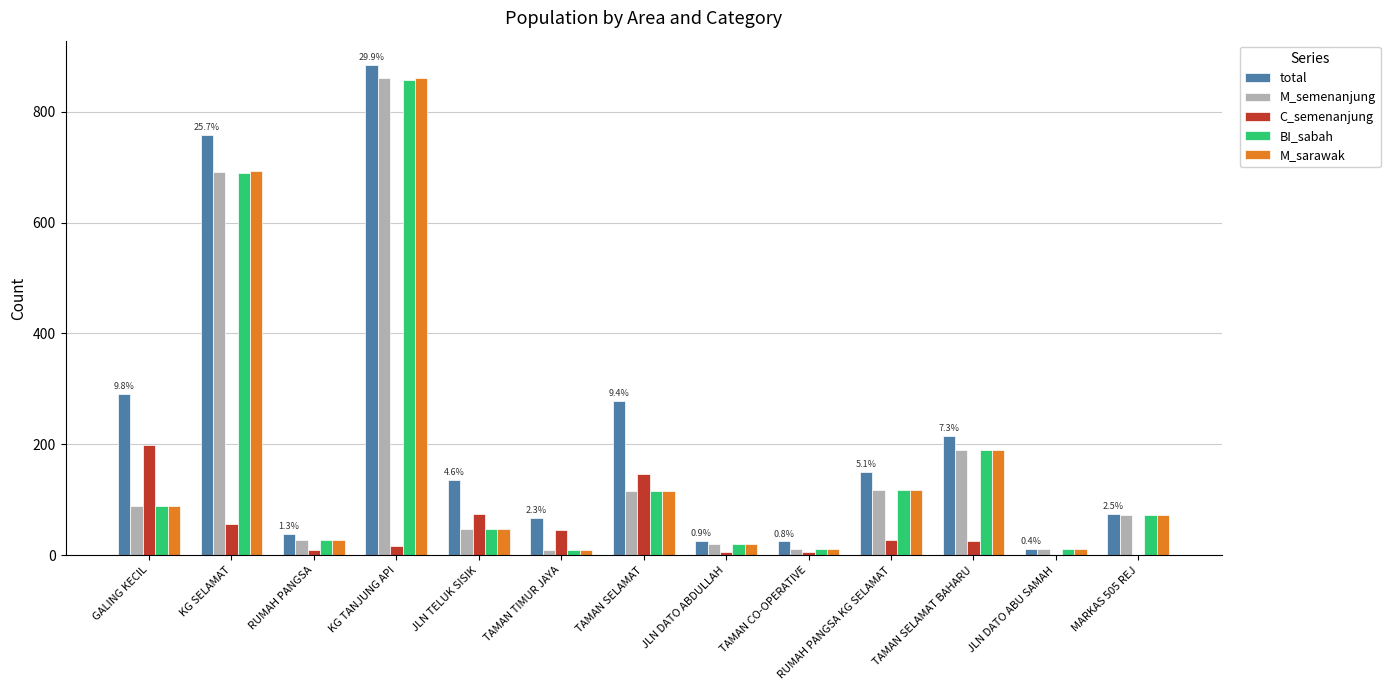

What is the maximum value for C_semenanjung?

199